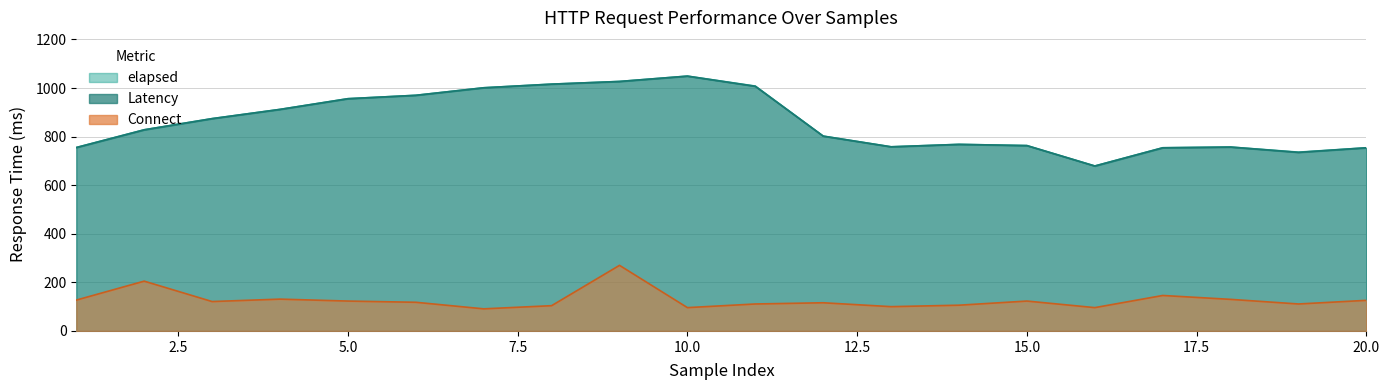

Between 7 and 12, which is larger?

7